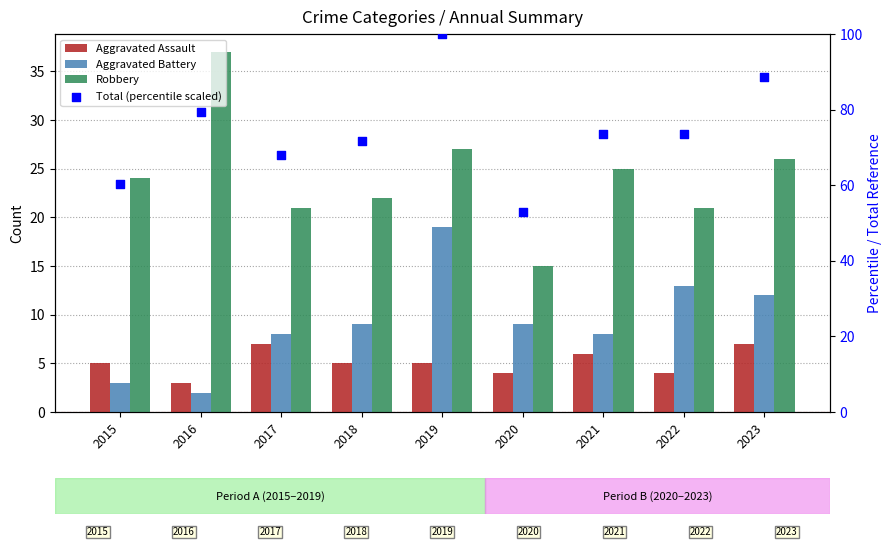

What is the total value across all series at 2015?

92.4